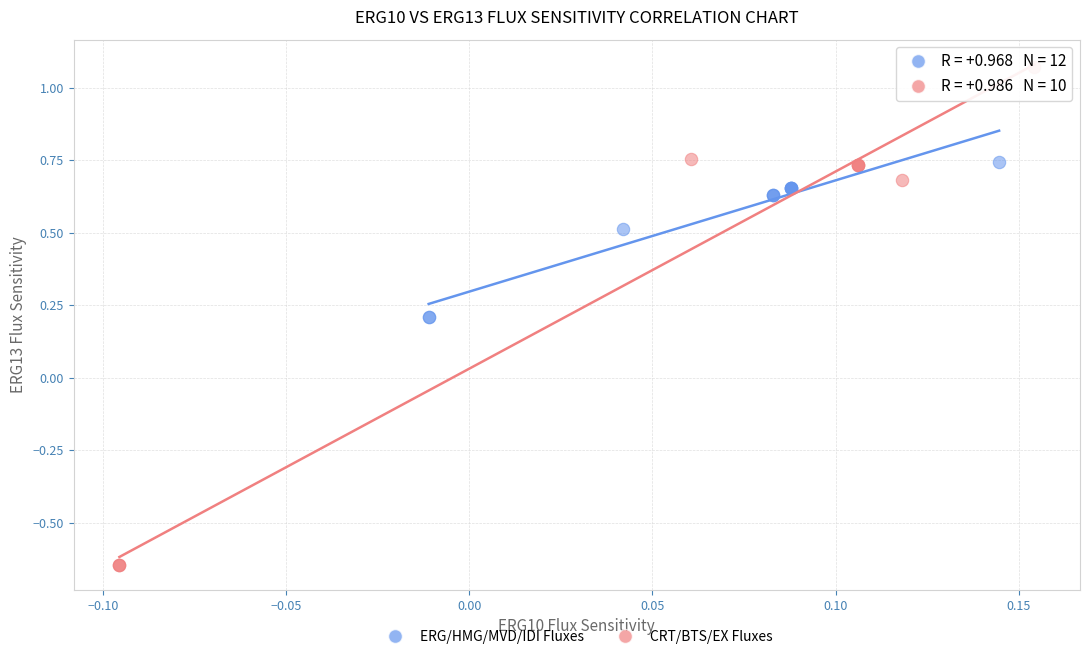

Which series contains the highest Y value?

CRT/BTS/EX Fluxes